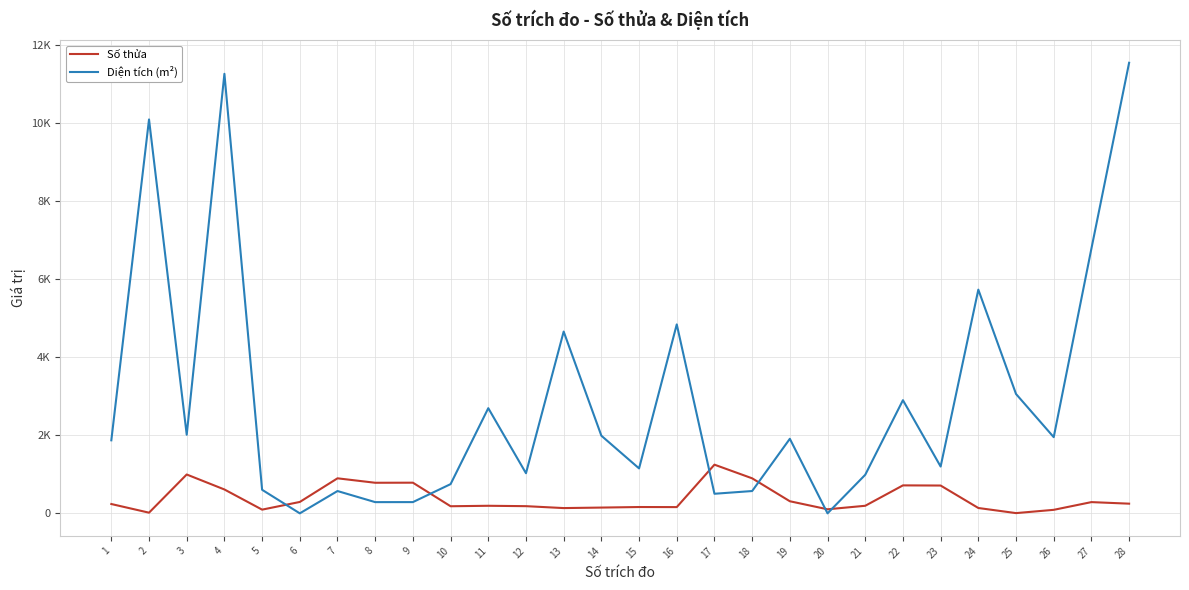

What is the sum of the Diện tích (m²) values at 13 and 10?

5409.7